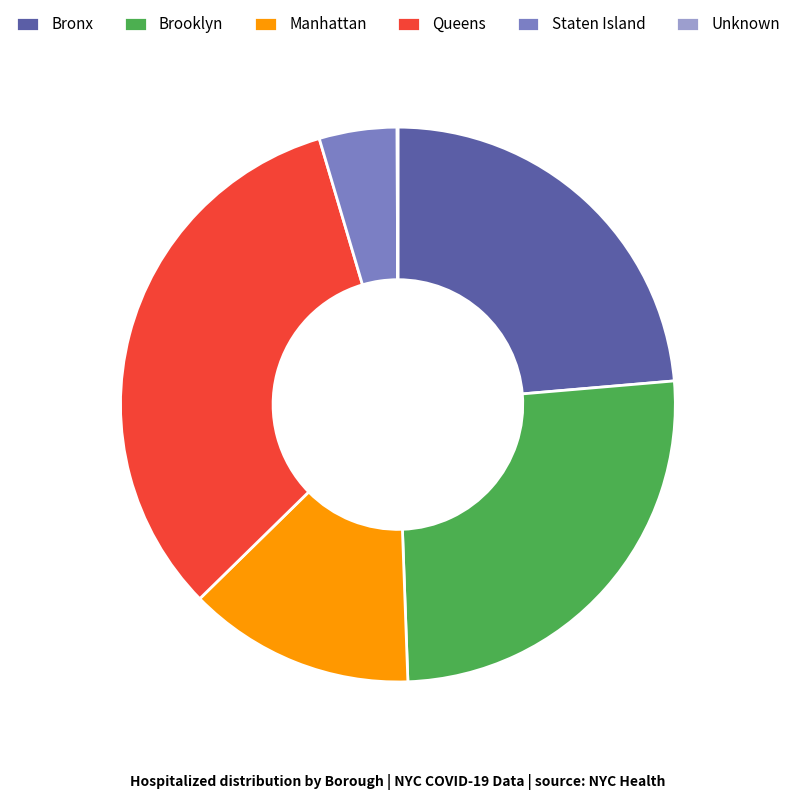

True or false: Bronx accounts for 24% of the total.

True